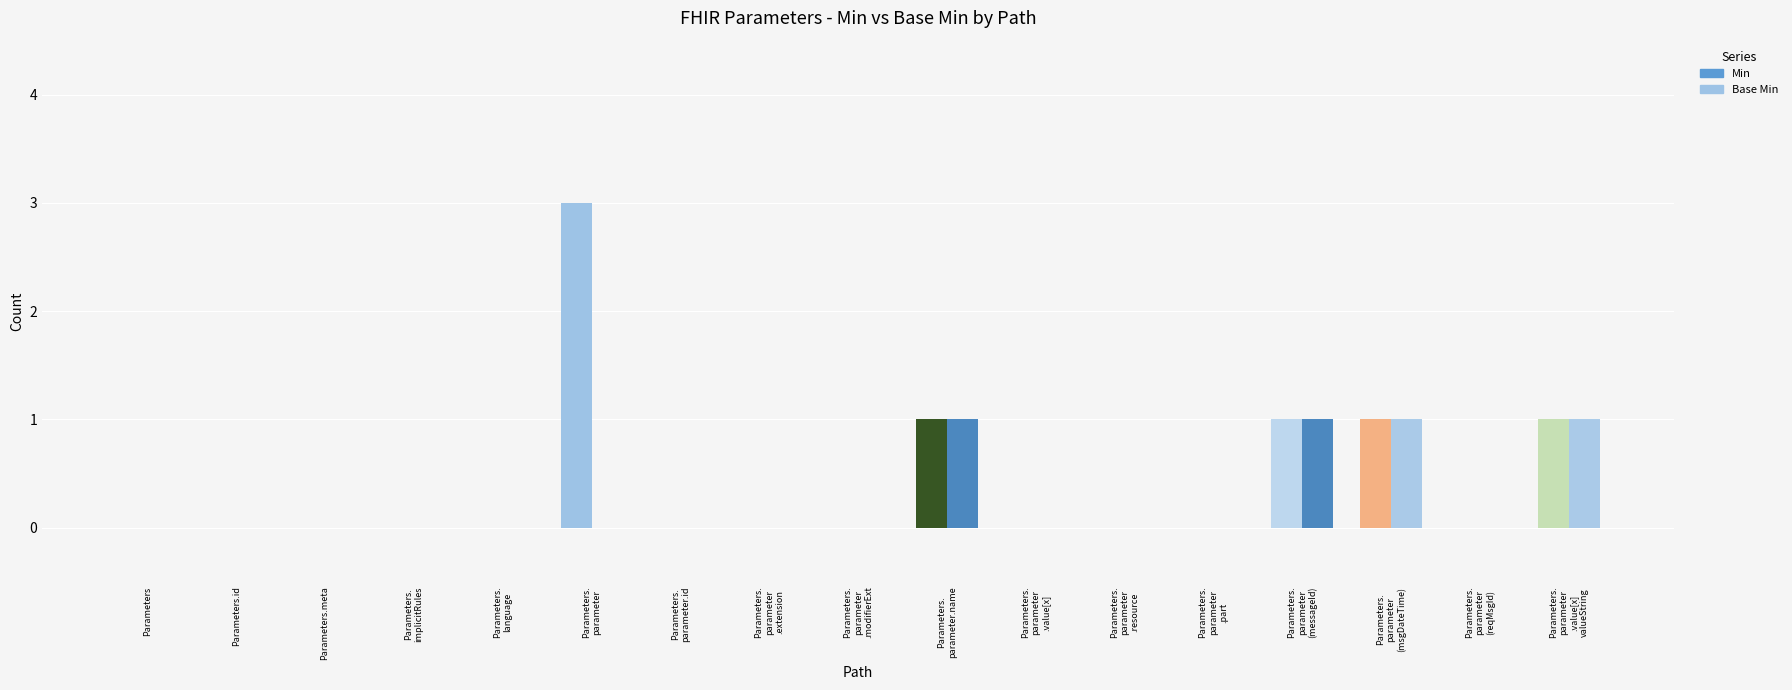

What is the difference between the Base Min values at Parameters.meta and Parameters.
parameter
(msgDateTime)?

1